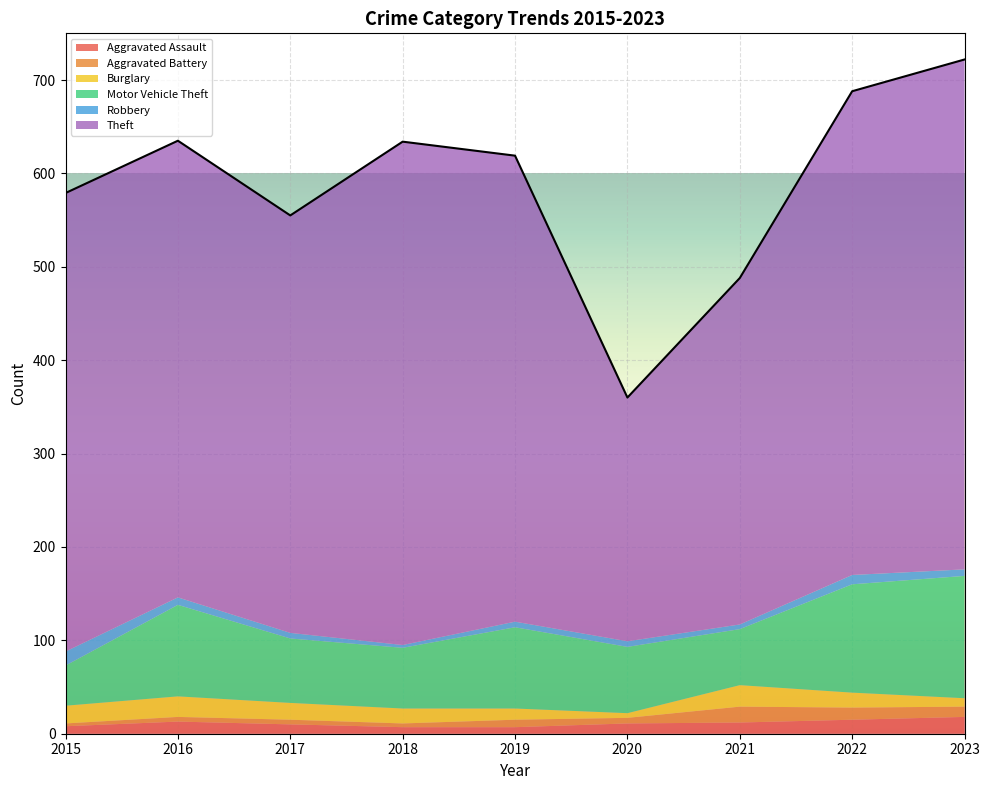

How many values in the Burglary series are below 16?

3